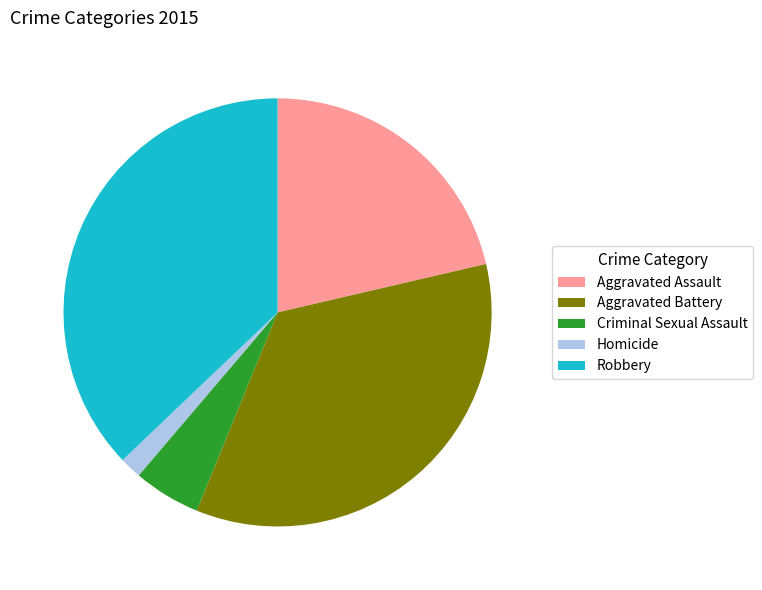

Which has a higher value, Aggravated Battery or Homicide?

Aggravated Battery